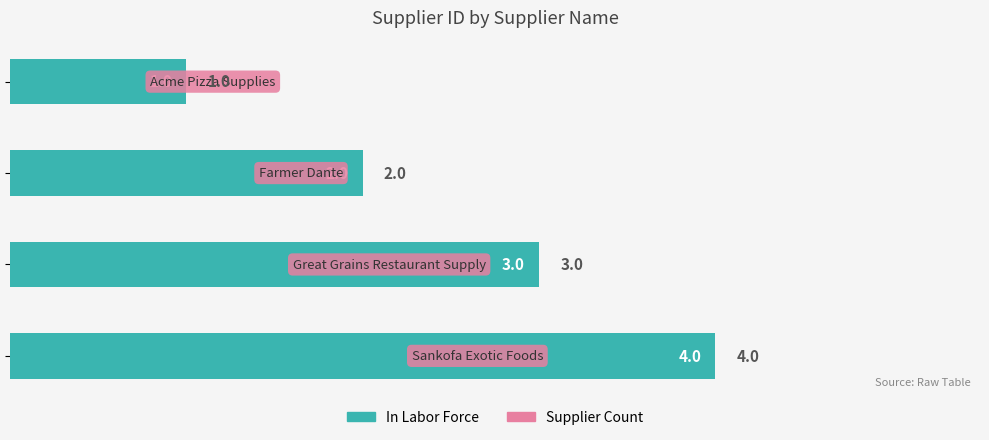

What is the value of the 1st bar from the top?

1